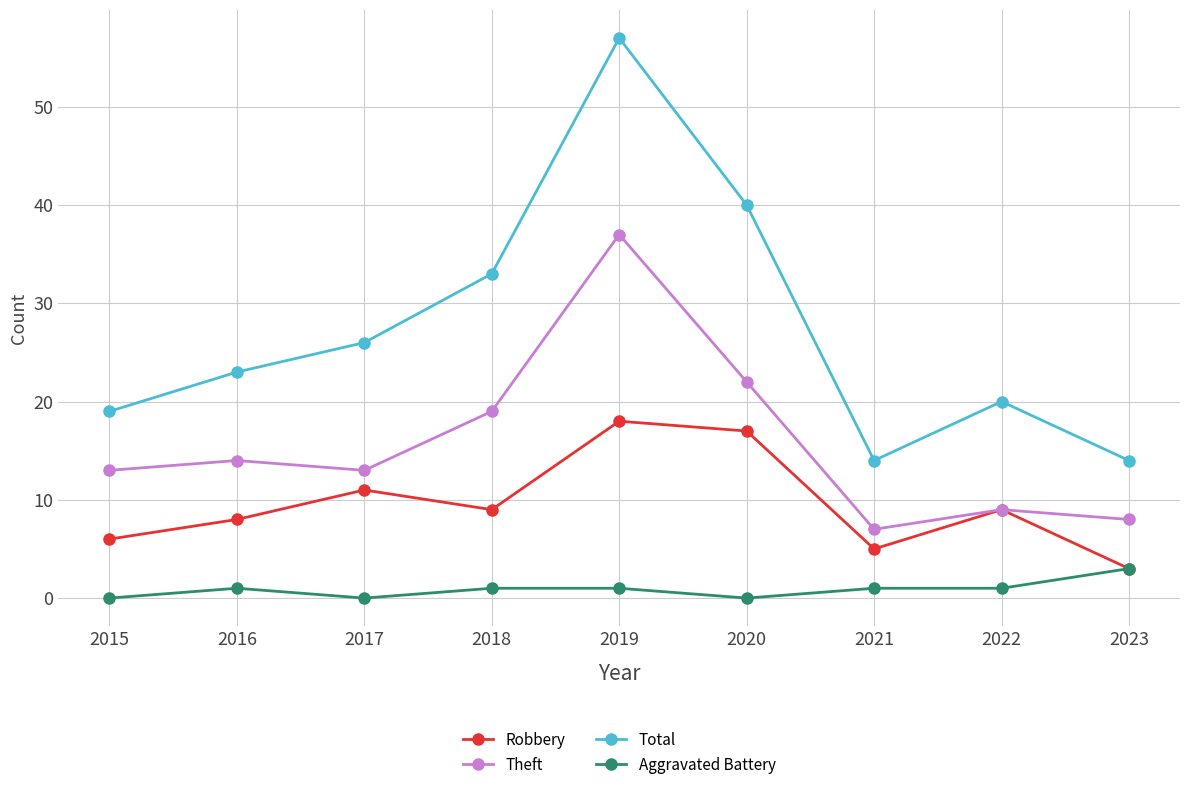

List the series in order of their peak value, highest first.

Total, Theft, Robbery, Aggravated Battery